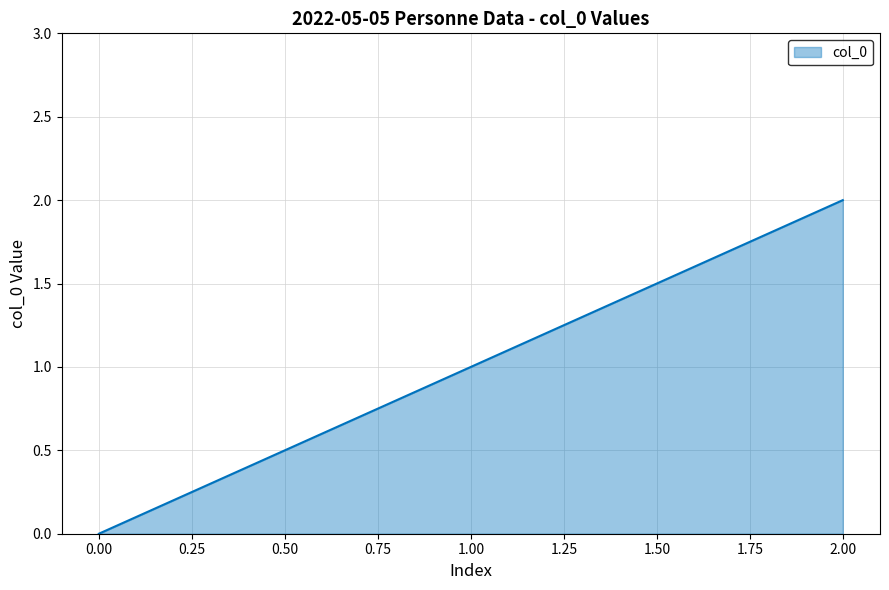

The chart shows a value of 0 at 0.00. True or false?

True